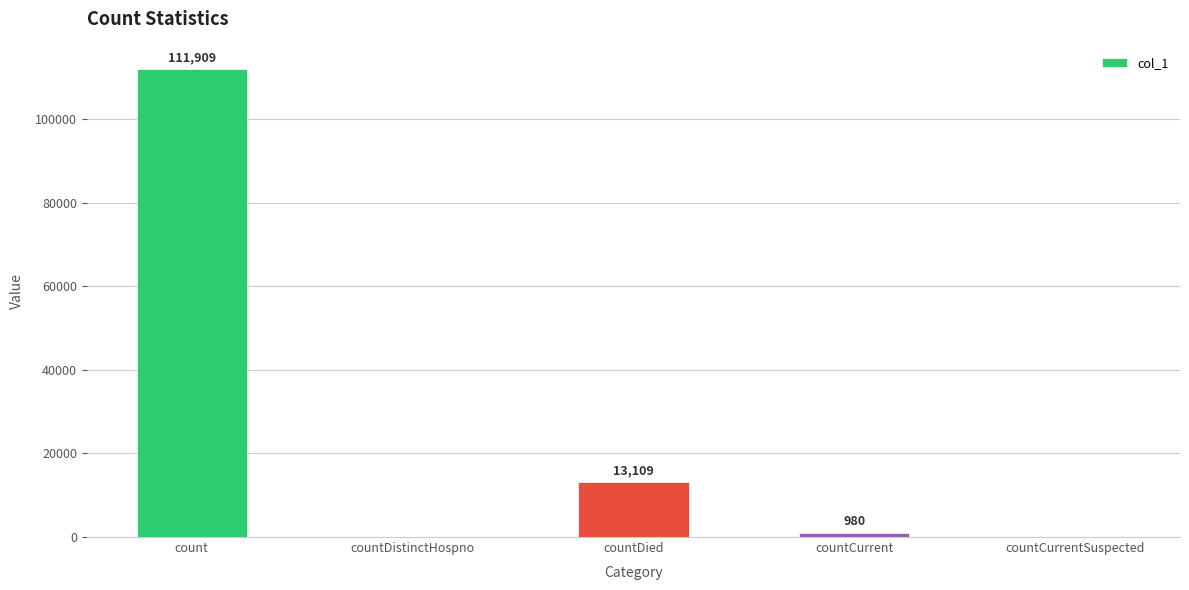

Does the chart contain stacked bars?

No